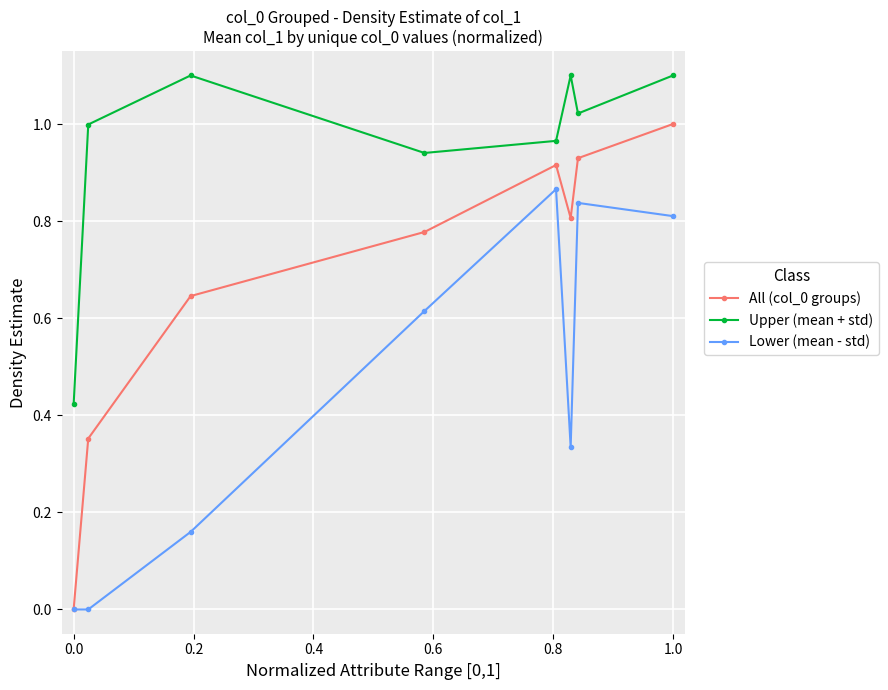

What is the sum of all Upper (mean + std) values?

7.6